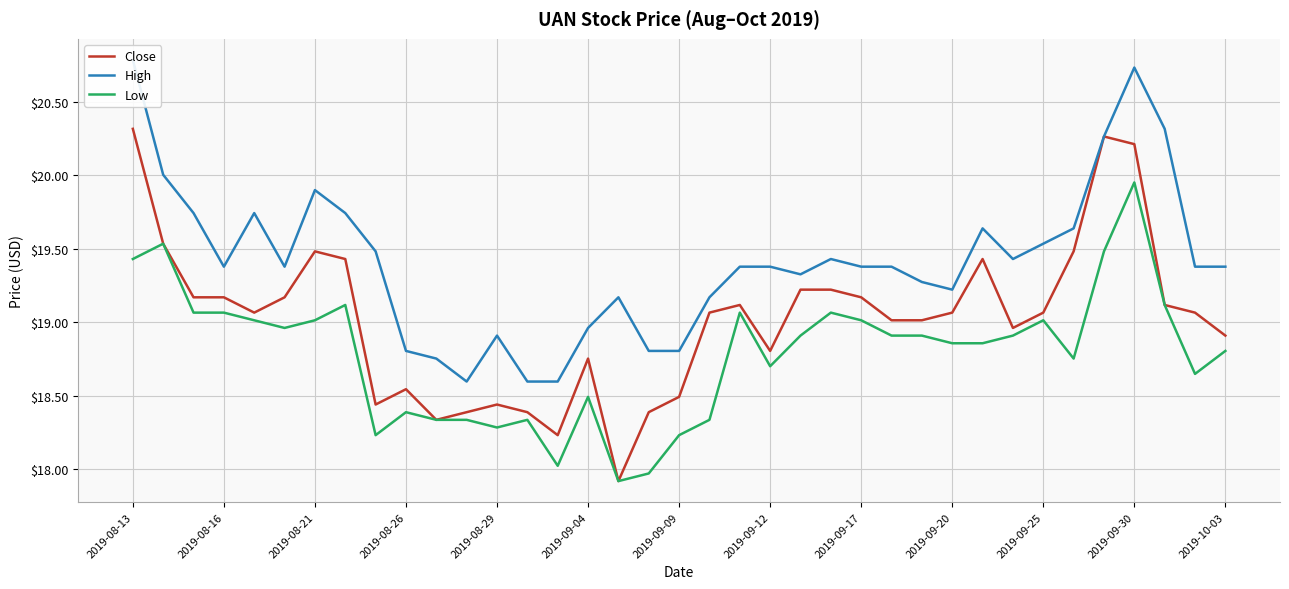

Rank the series by their average value, from highest to lowest.

High, Close, Low